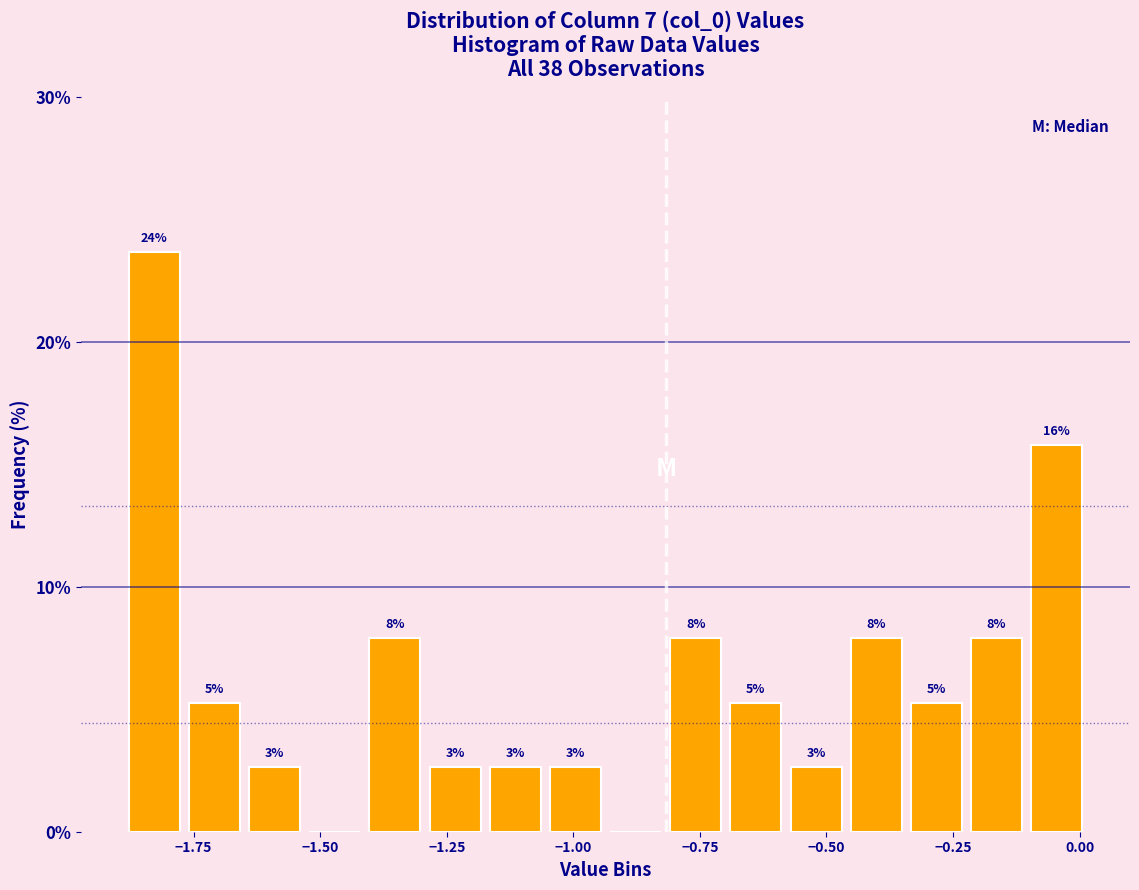

Read against the x-axis, roughly where is the centre of the tallest bar?

-1.85